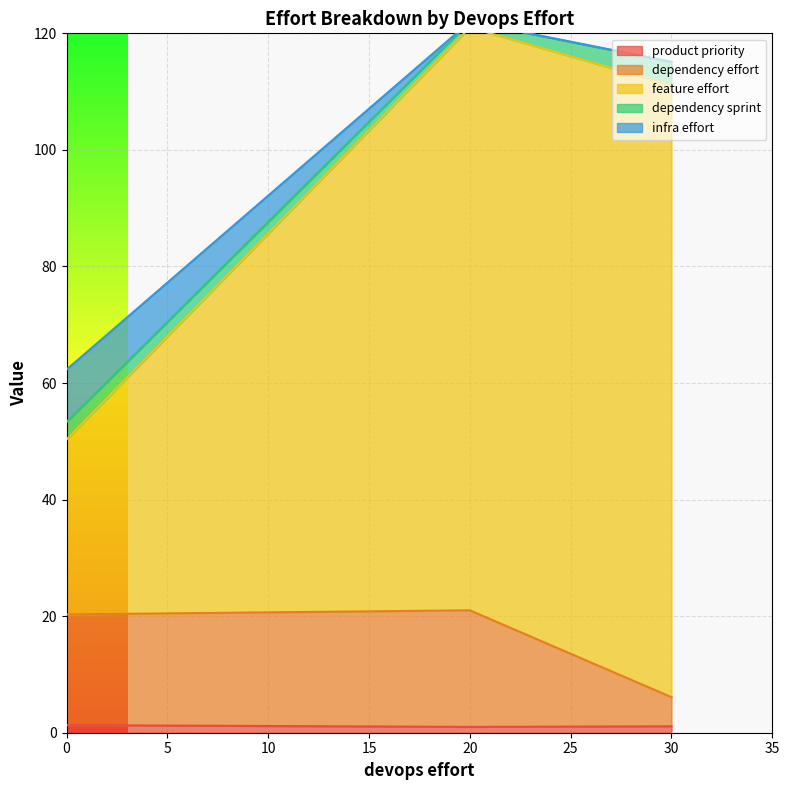

Which series has the widest spread of values?

feature effort